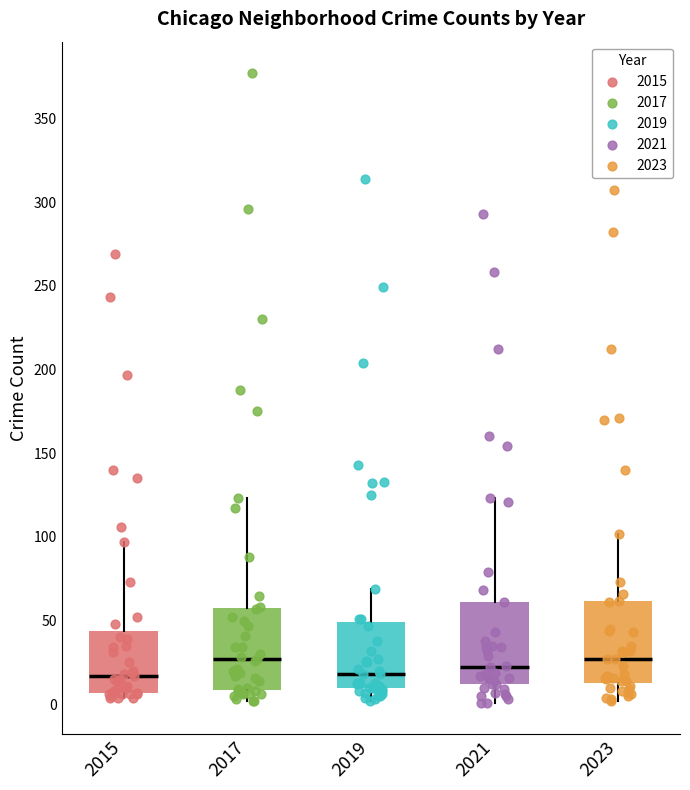

Reading left to right, transcribe this box plot: for each box, give where its median line is, the range the box spans, and where its two whiskers end, as read against the y-axis. The values are not printed on the chart, so give them approximately, as read against the axis.

2015: median 15, box 5 to 45, whiskers 5 (just below the box's lower edge) to 95
2017: median 25, box 10 to 60, whiskers 0 to 125
2019: median 20, box 10 to 50, whiskers 0 to 70
2021: median 20, box 10 to 60, whiskers 0 to 125
2023: median 25, box 15 to 60, whiskers 0 to 100